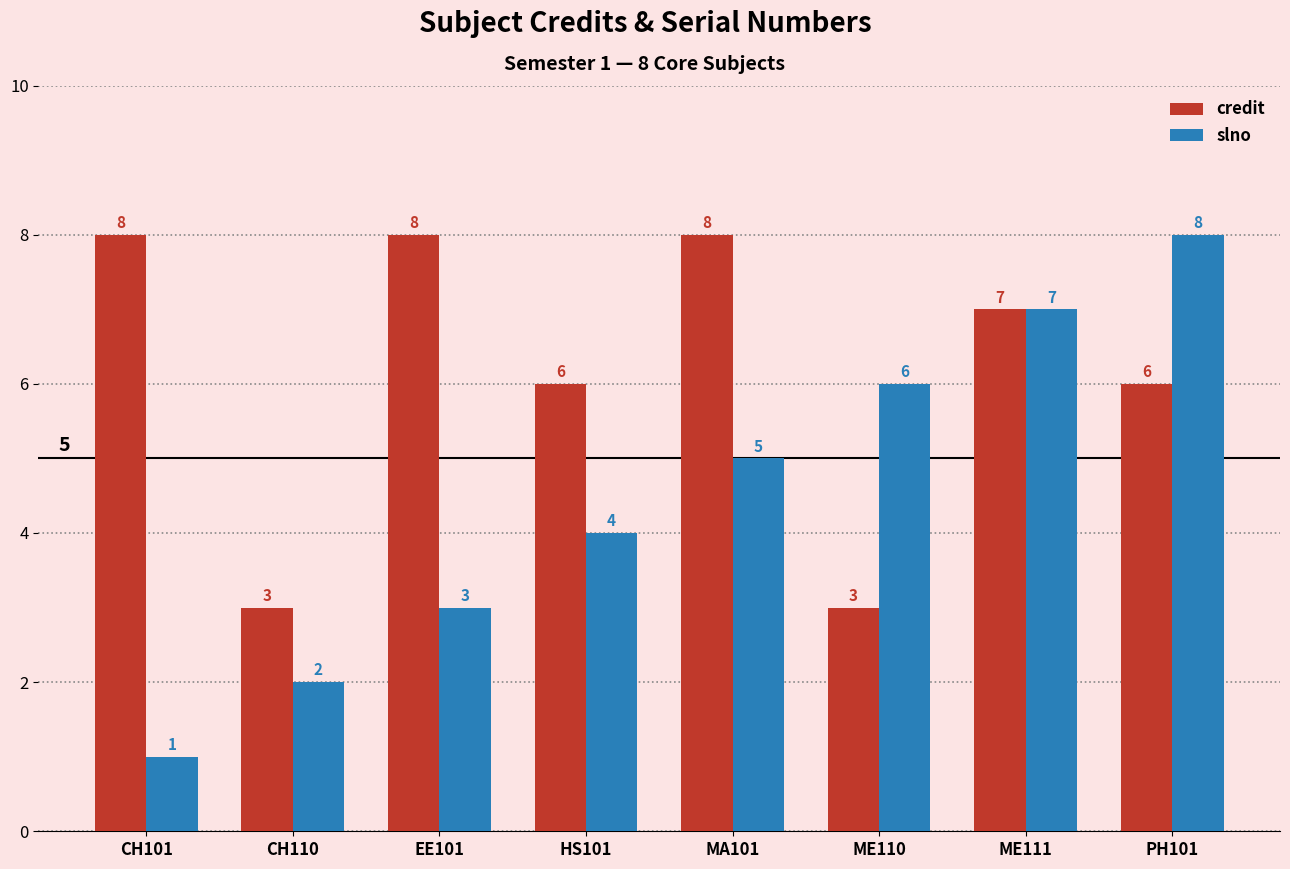

Rank the series at PH101 from highest to lowest value.

slno, credit